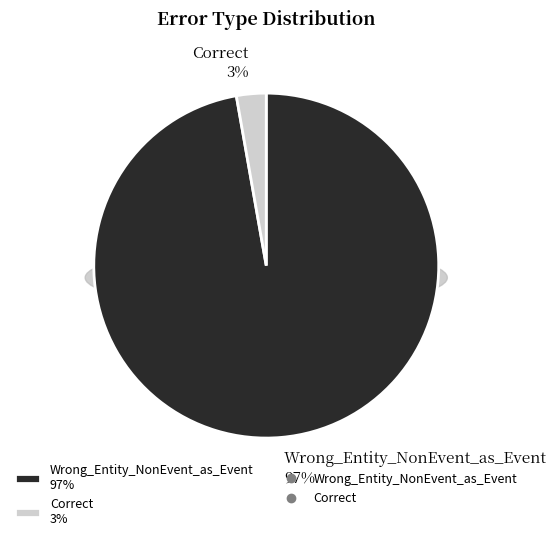

True or false: Wrong_Entity_NonEvent_as_Event accounts for 97% of the total.

True